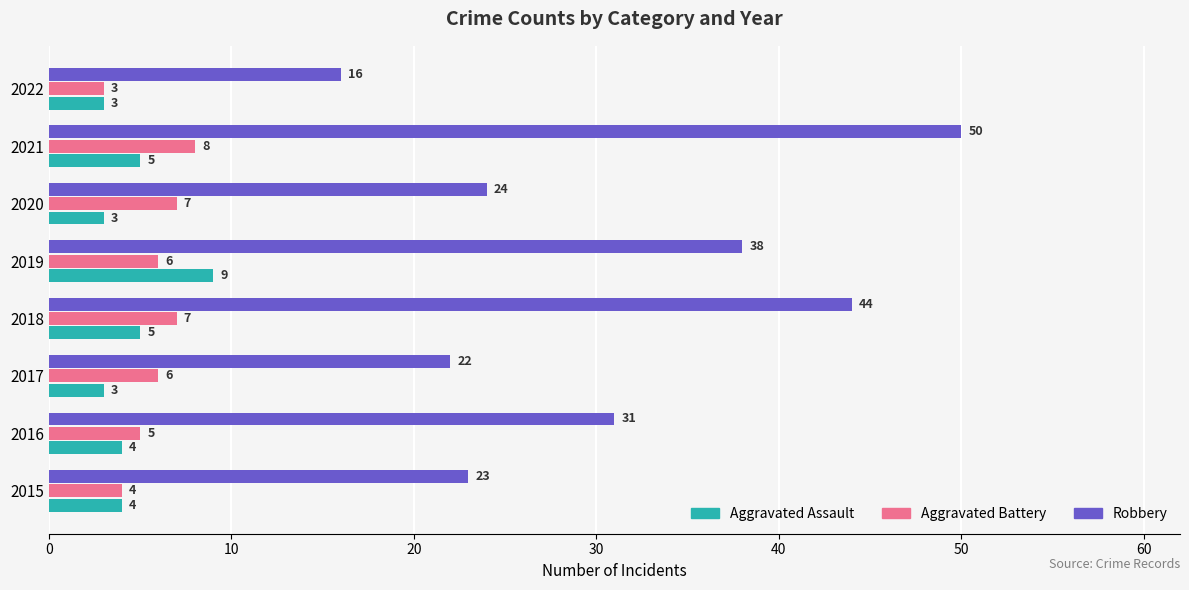

How many values in the Aggravated Battery series are below 6?

3